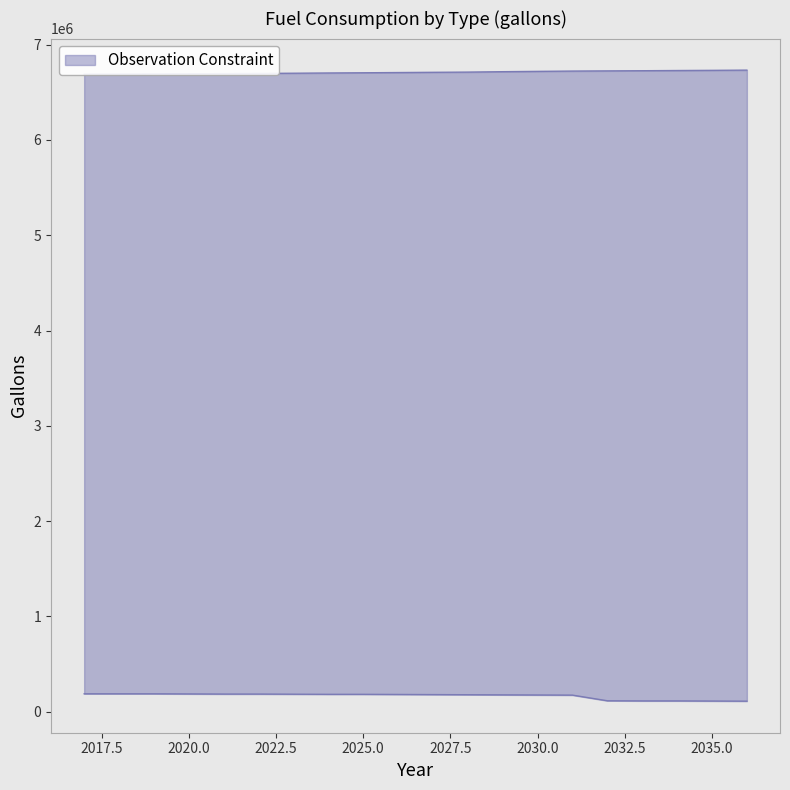

At which label is Utility Diesel (gallons) closest to 6711437?

2028